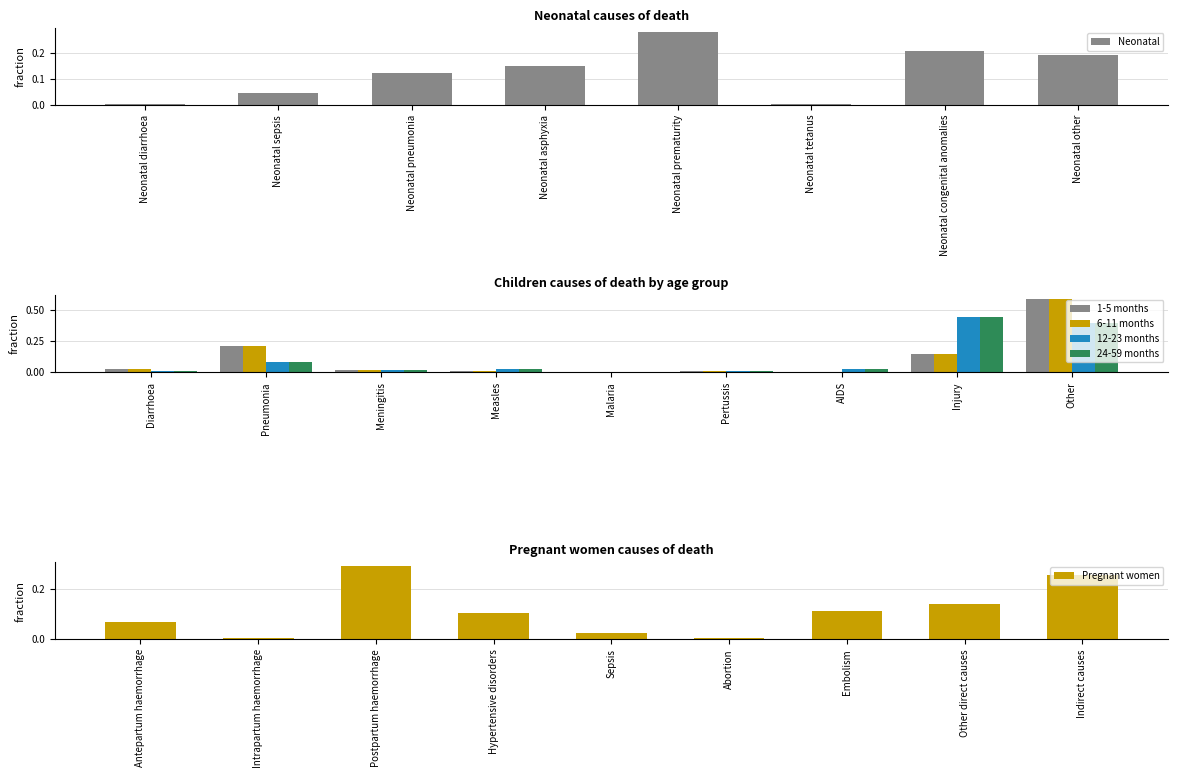

List the labels in order of value, largest first.

Neonatal prematurity, Neonatal congenital anomalies, Neonatal other, Neonatal asphyxia, Neonatal pneumonia, Neonatal sepsis, Neonatal diarrhoea, Neonatal tetanus